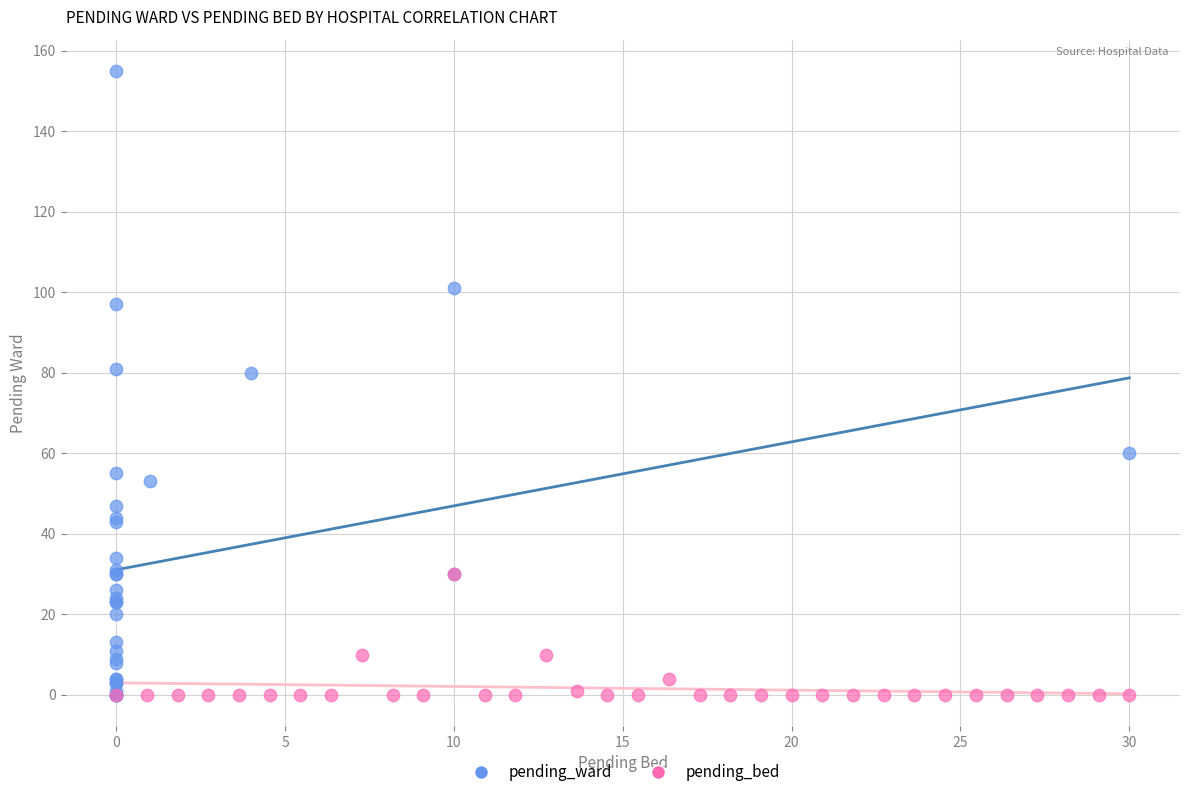

Which series has the widest spread of Y values?

pending_ward